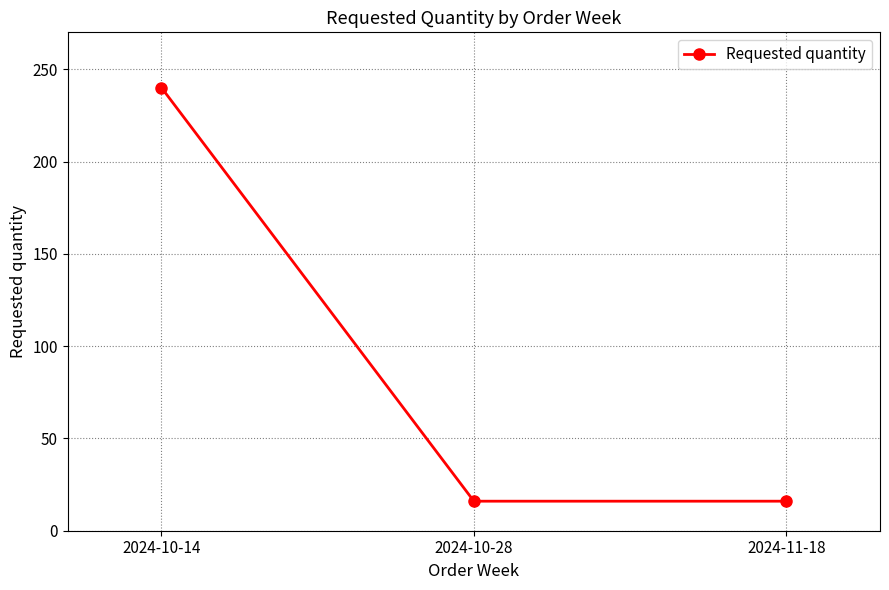

How many categories are shown in the chart?

3